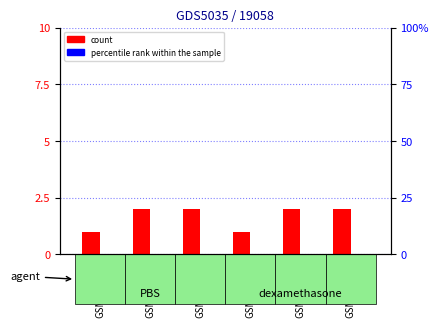

What is the spread (max minus min) of values at GSM596594?

1